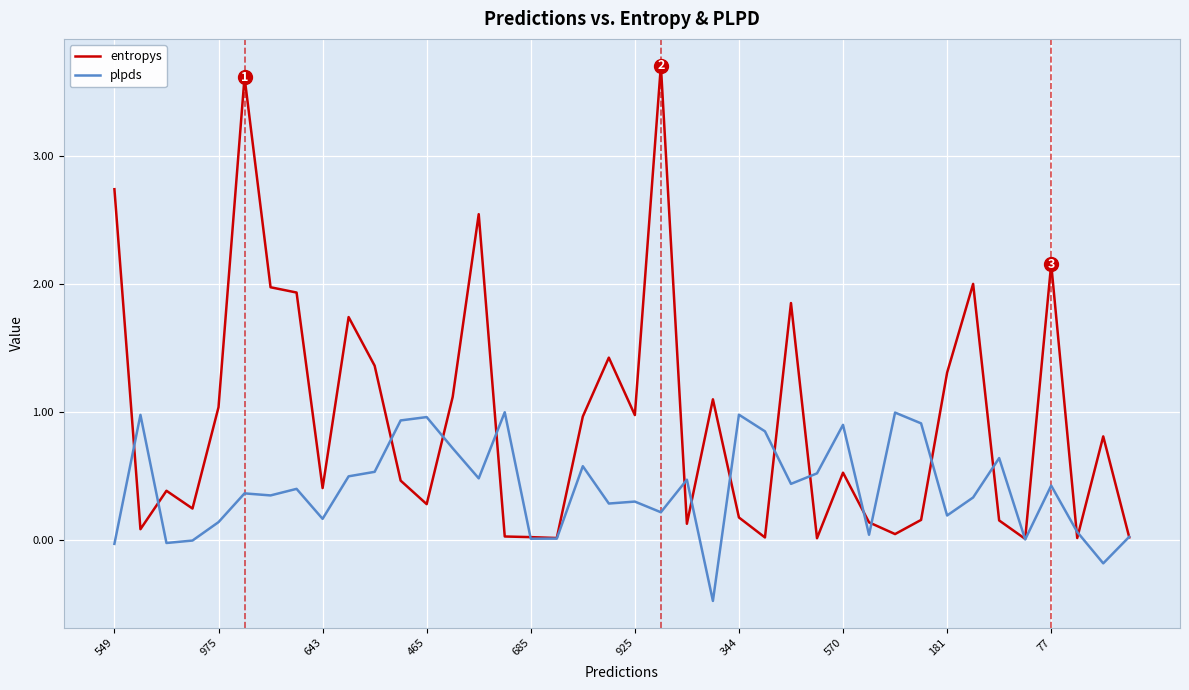

What is the minimum value for plpds?

-0.5